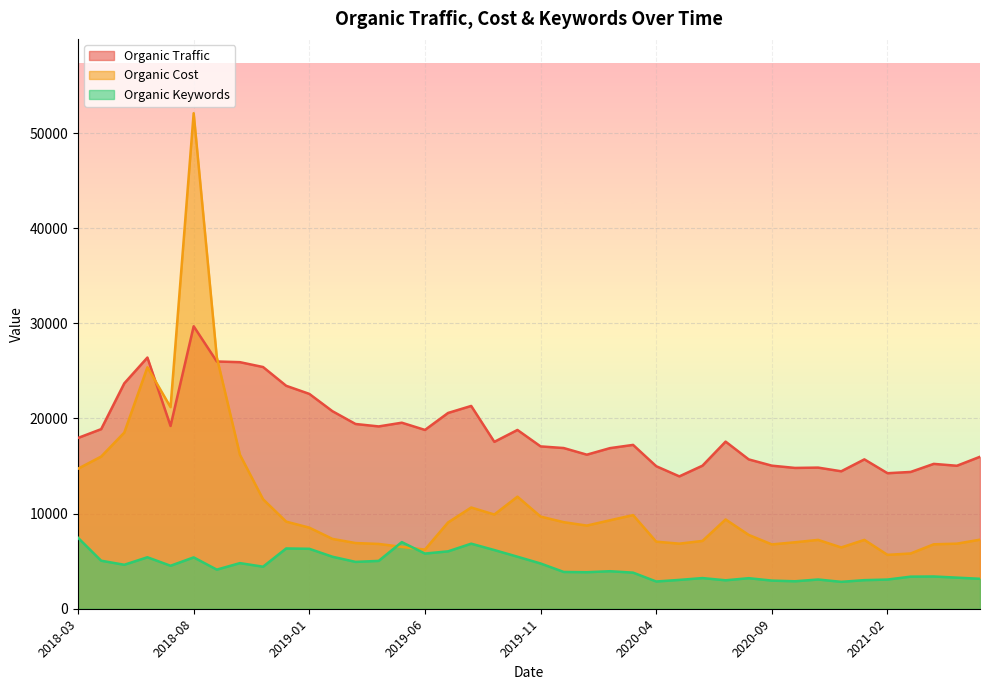

After their last crossing, which series has the higher values: Organic Cost or Organic Keywords?

Organic Cost